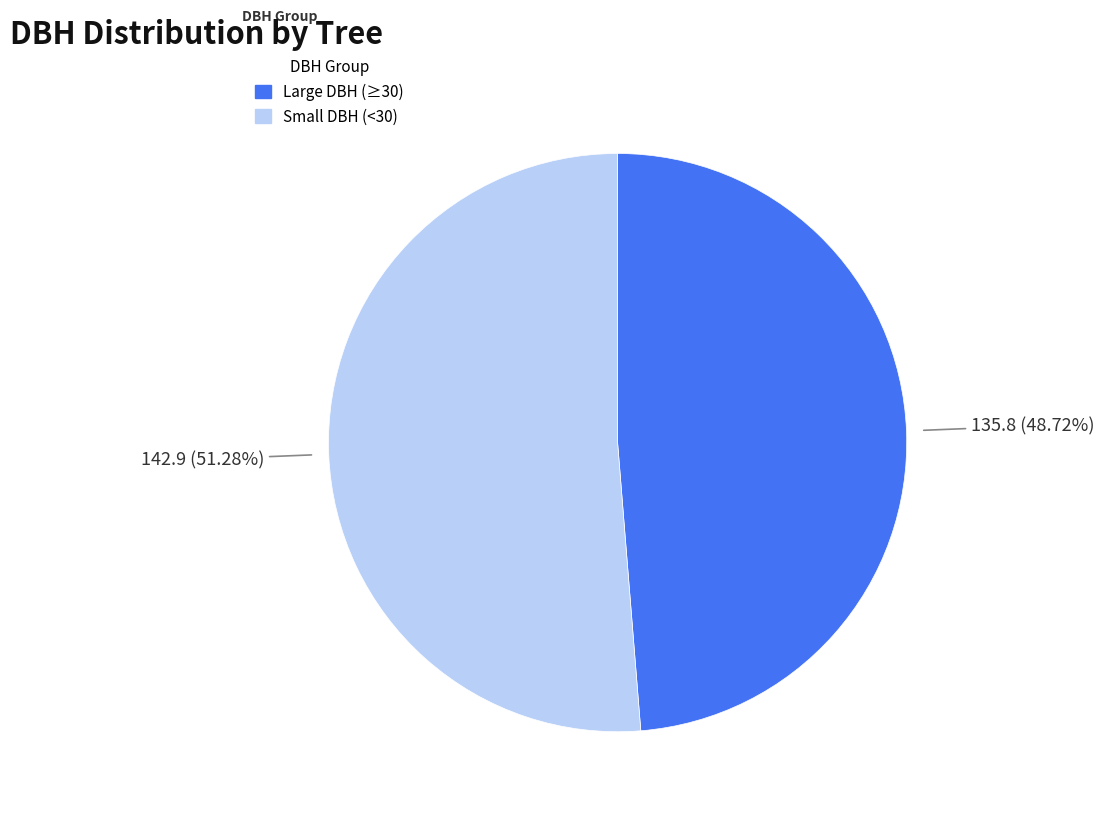

Is there a majority slice in this chart?

Yes